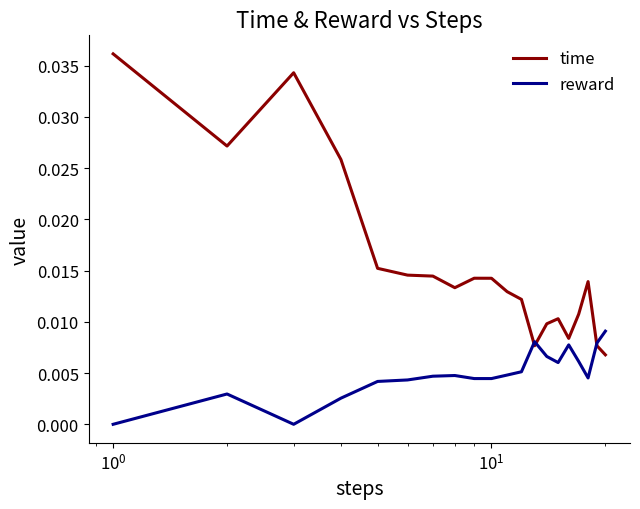

Which series has the largest total across all categories?

time